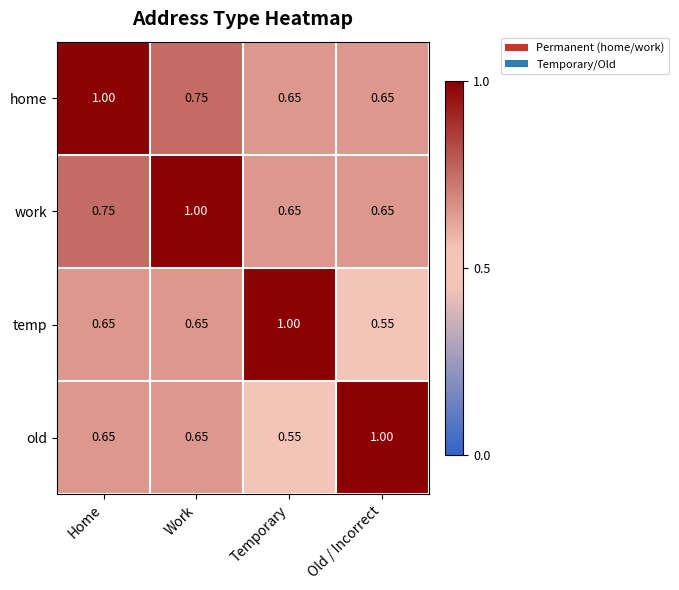

What is the maximum value shown in the chart?

1.0